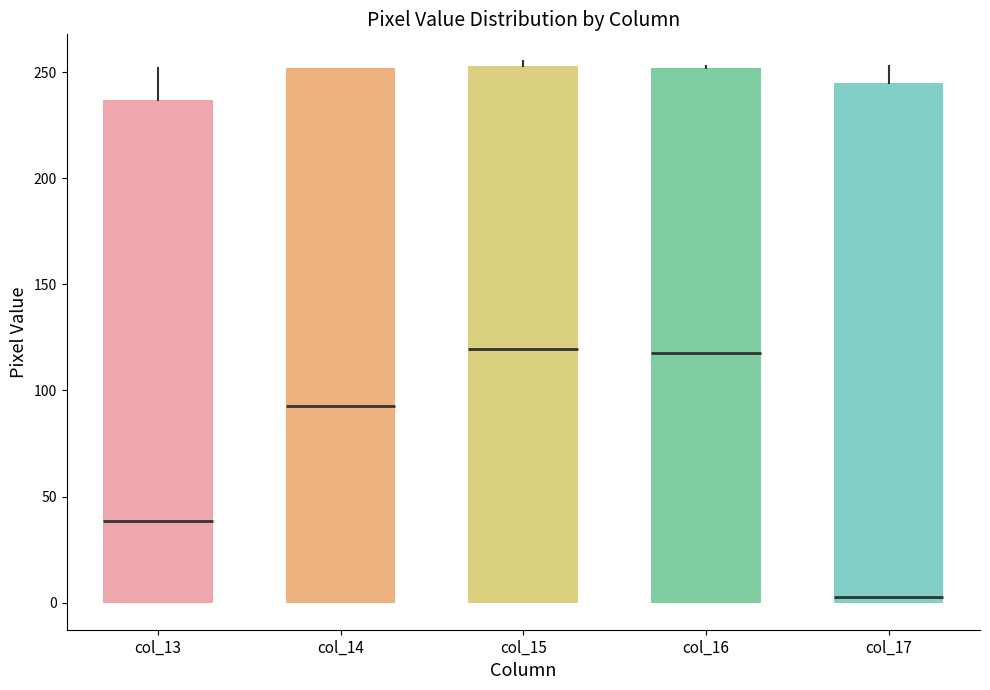

Where is the lower edge of the box for col_16 on the y-axis? The values are not printed on the chart, so give them approximately, as read against the axis.

0